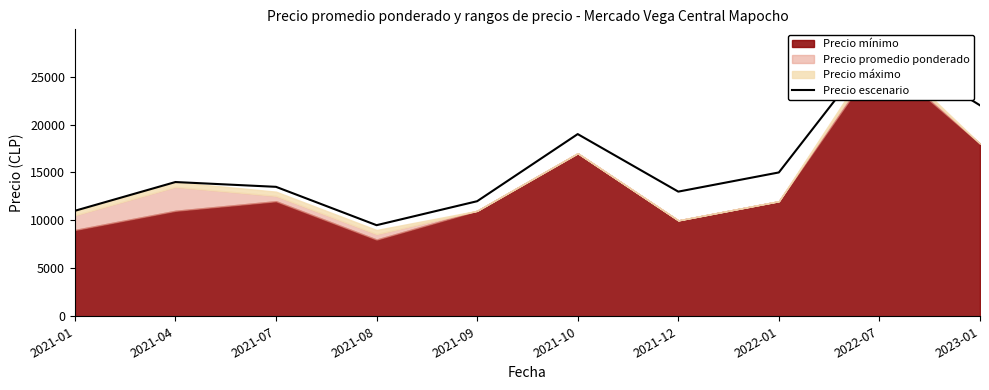

What is the difference between the values at 2023-01 and 2021-04?

8000